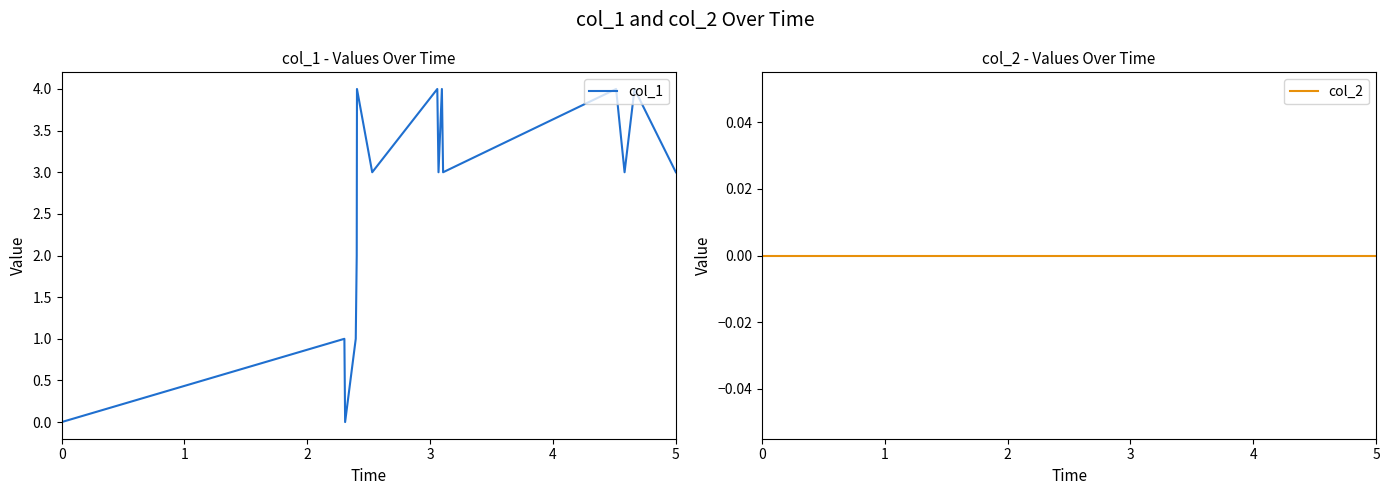

Reading left to right, transcribe all the data shown in this chart.

col_1: 0	1	0	1	2	4	3	4	3	4	3	4	3	4	3
col_2: 0	0	0	0	0	0	0	0	0	0	0	0	0	0	0